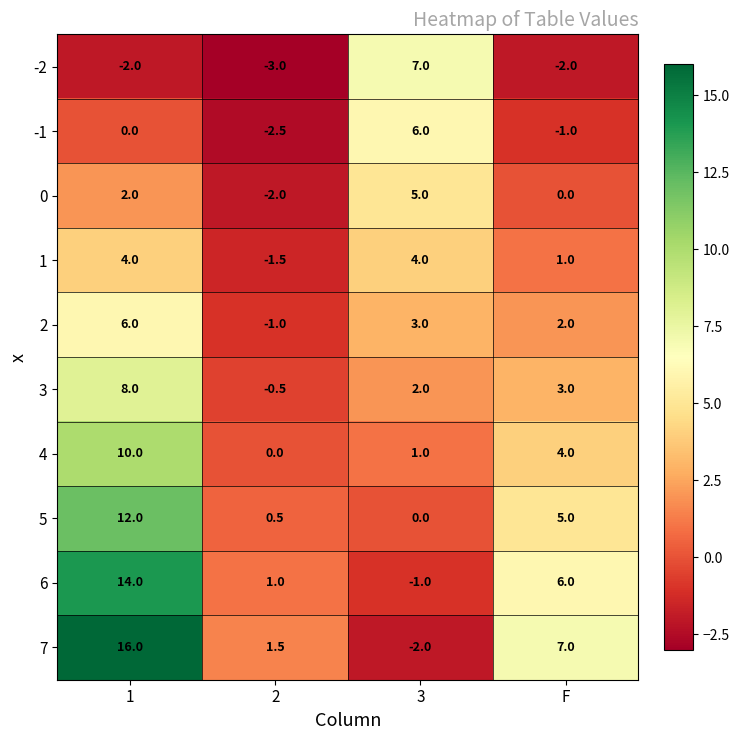

What value does the 3 series have at 1?

8.0